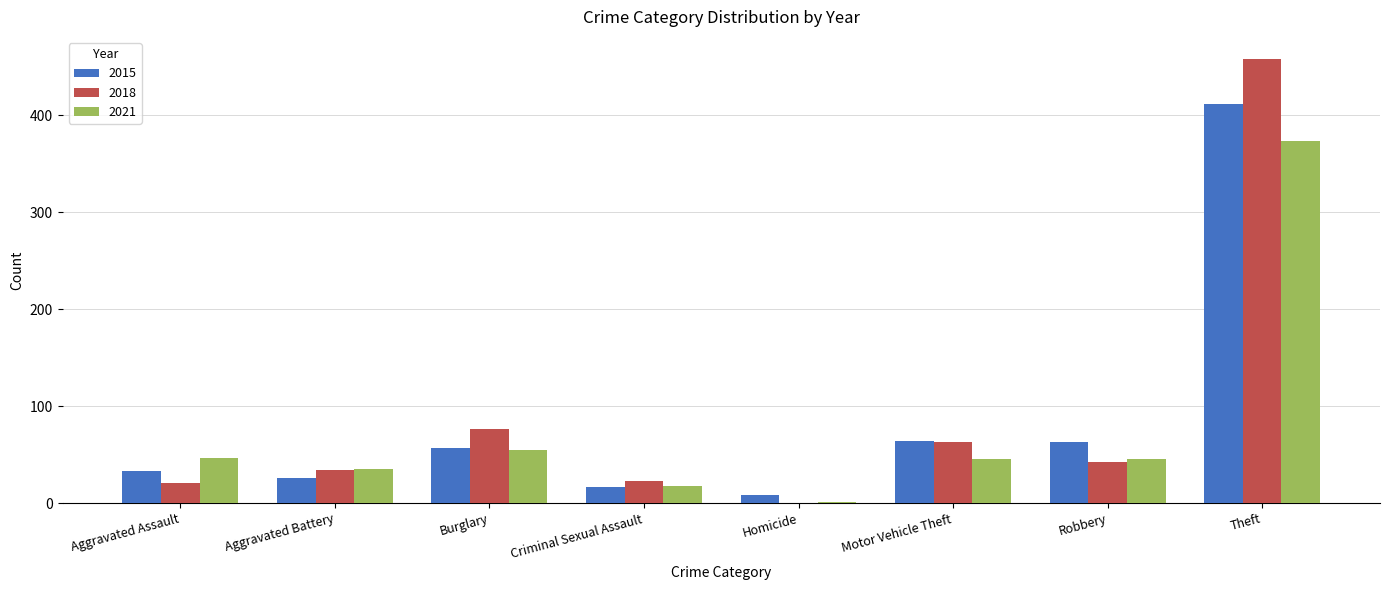

True or false: 2018 has a value of 72 at Robbery.

False